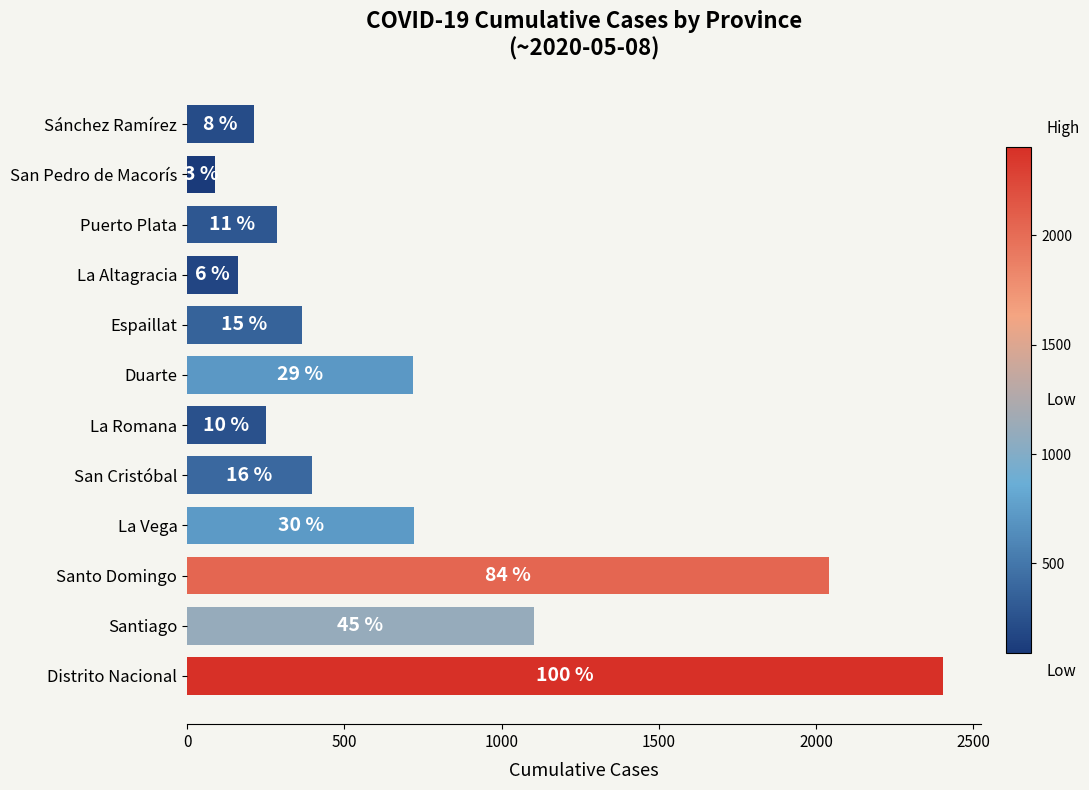

Does the chart contain any negative values?

No